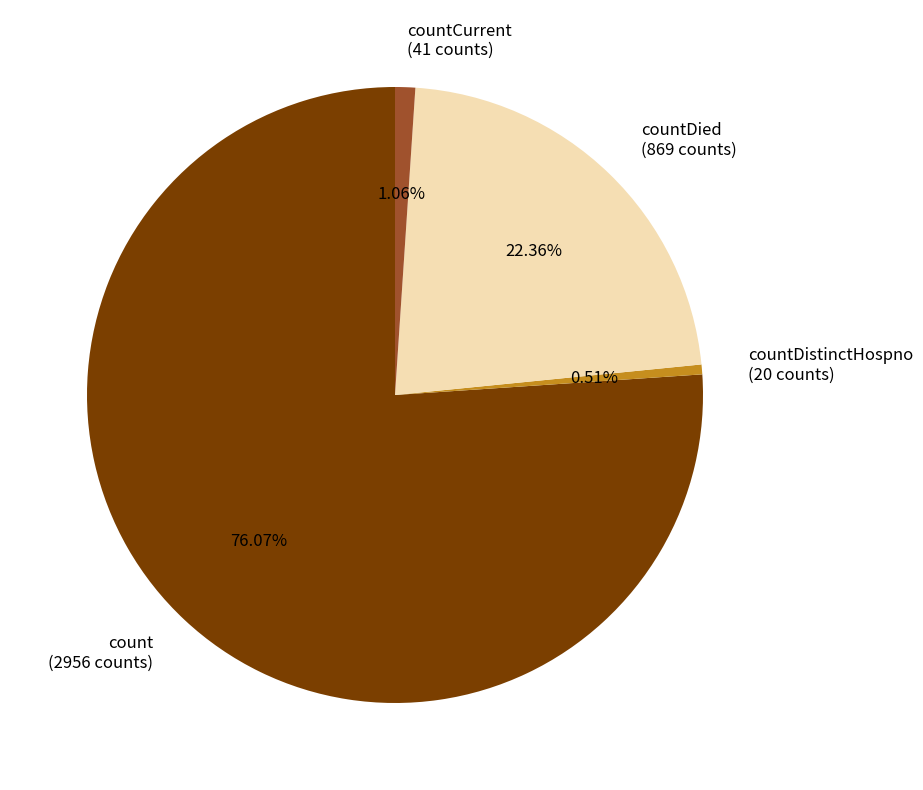

Rank the categories by value from highest to lowest.

count (2956 counts), countDied (869 counts), countCurrent (41 counts), countDistinctHospno (20 counts)